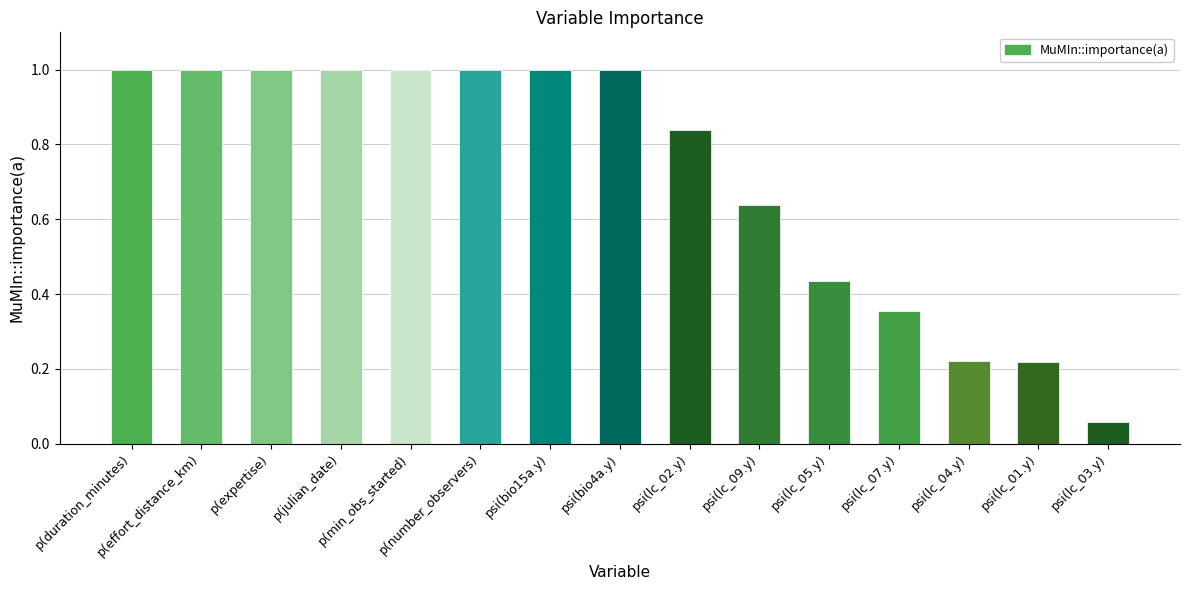

What is the sum of all values?

10.8